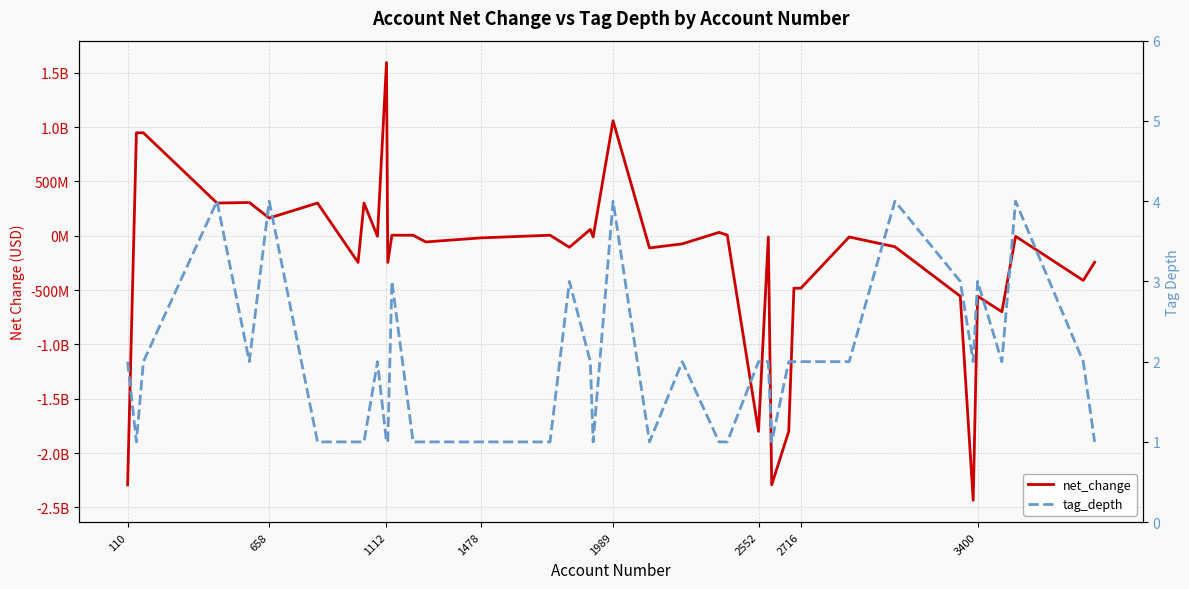

List the series in order of their peak value, lowest first.

tag_depth, net_change